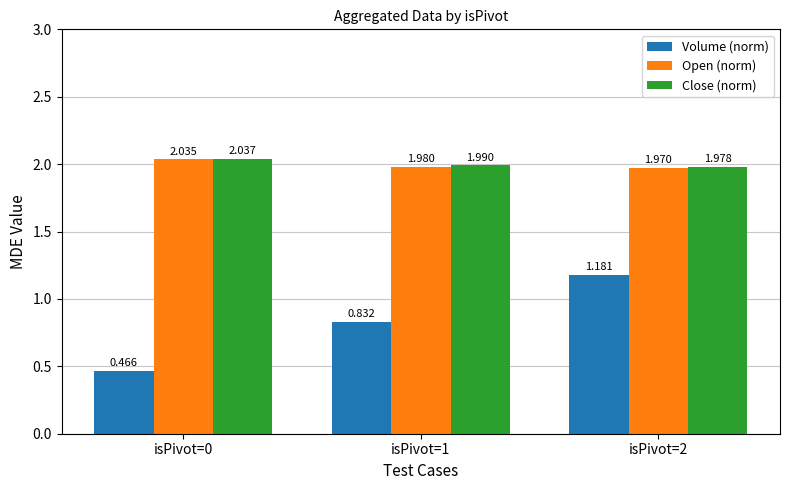

How many bars are there in total?

9